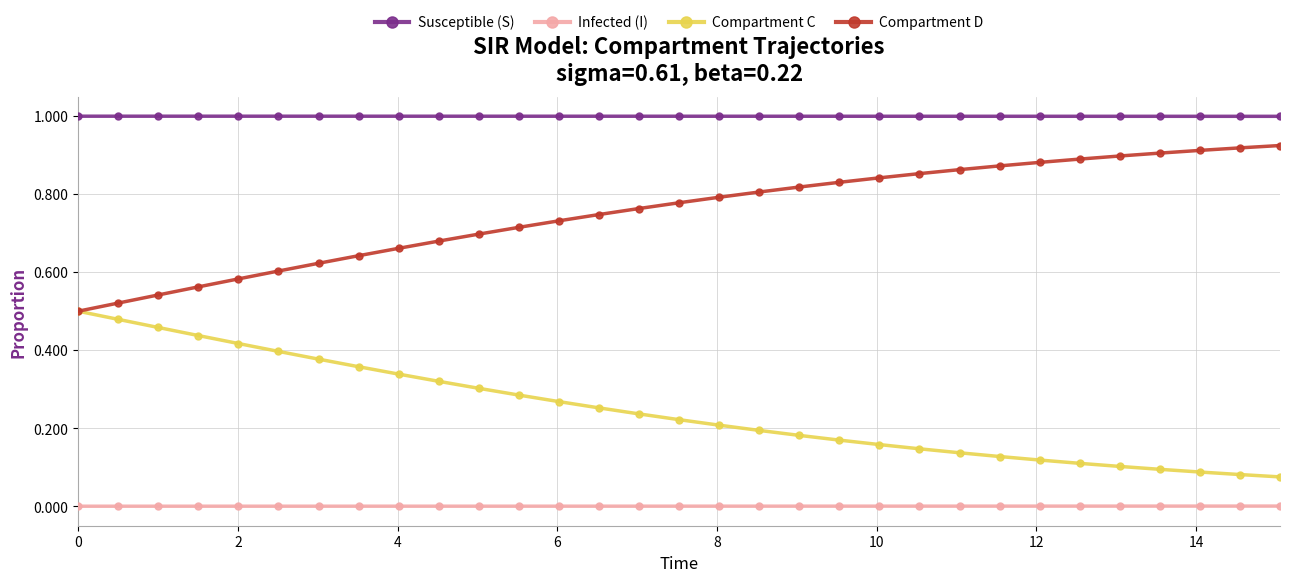

Which series has the largest total across all categories?

Susceptible (S)